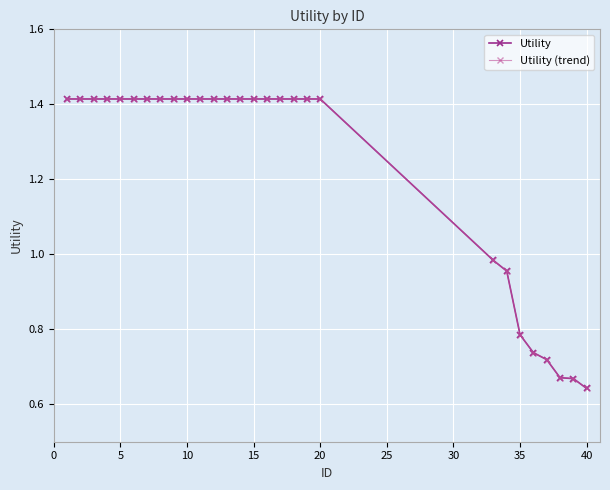

Reading right to left, list all the values displayed in this chart.

Utility: 0.6	0.7	0.7	0.7	0.7	0.8	1.0	1.0	1.4	1.4	1.4	1.4	1.4	1.4	1.4	1.4	1.4	1.4	1.4	1.4	1.4	1.4	1.4	1.4	1.4	1.4	1.4	1.4
Utility (trend): 0.6	0.7	0.7	0.7	0.7	0.8	1.0	1.0	1.4	1.4	1.4	1.4	1.4	1.4	1.4	1.4	1.4	1.4	1.4	1.4	1.4	1.4	1.4	1.4	1.4	1.4	1.4	1.4